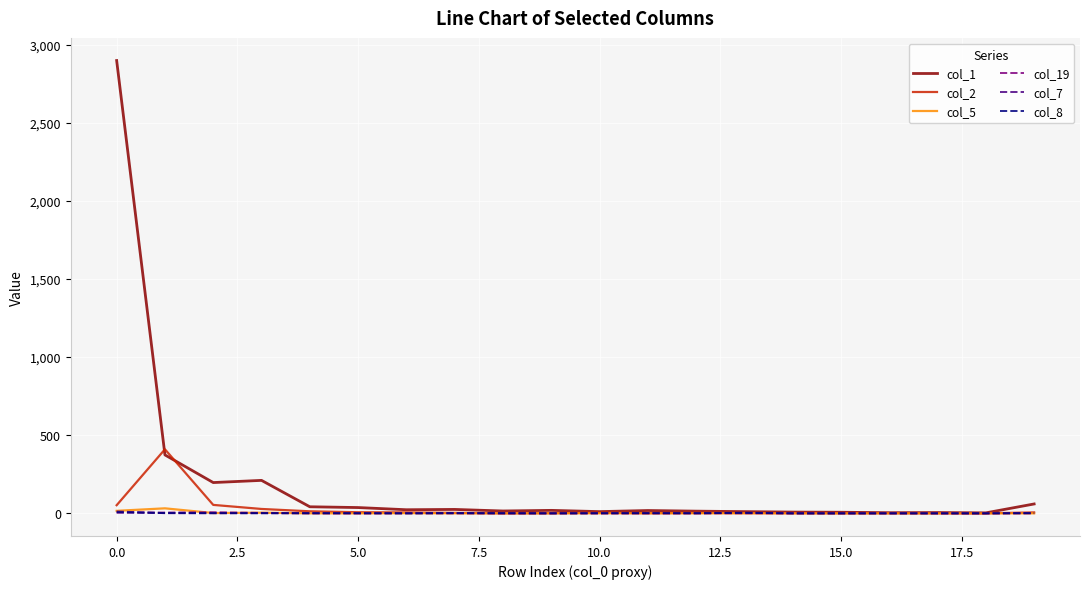

Which series has the largest total across all categories?

col_1